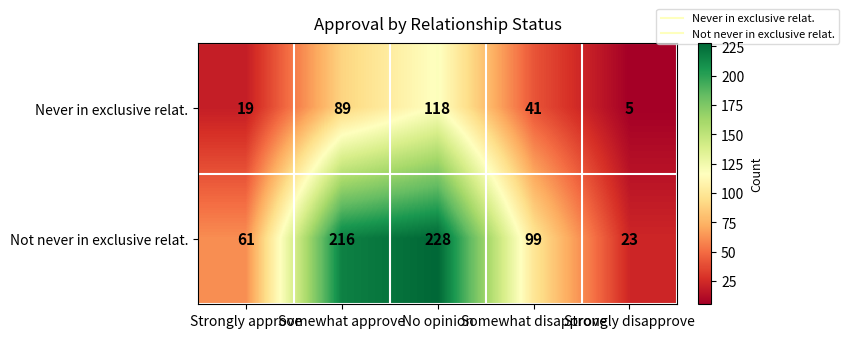

Which series has the largest total across all categories?

Not never in exclusive relat.